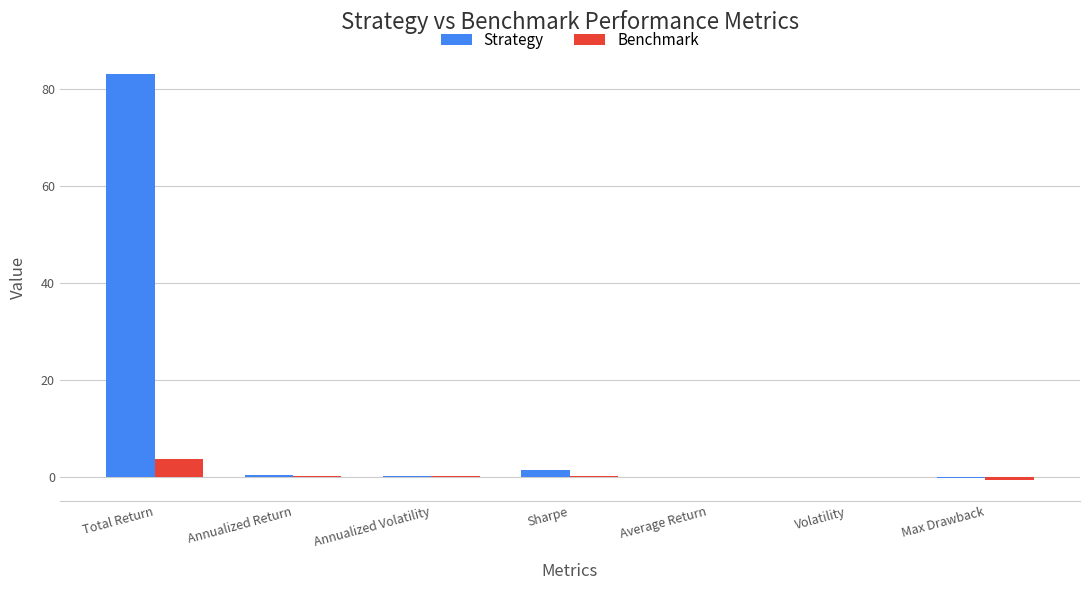

The value of Benchmark at Total Return is 3.6. True or false?

True